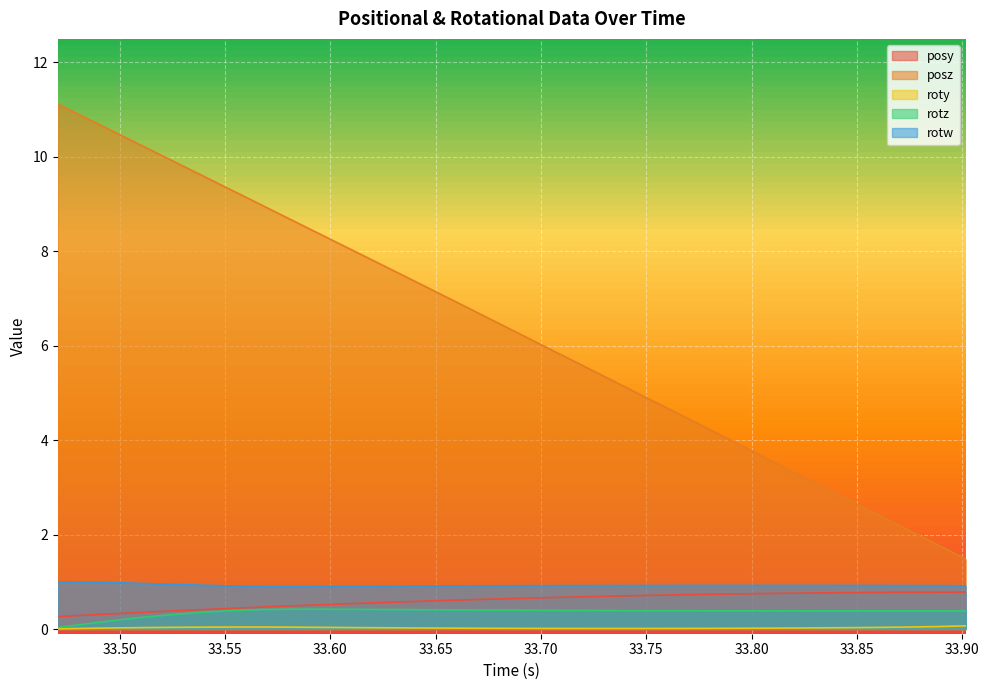

Which series has the largest range (max minus min)?

posz